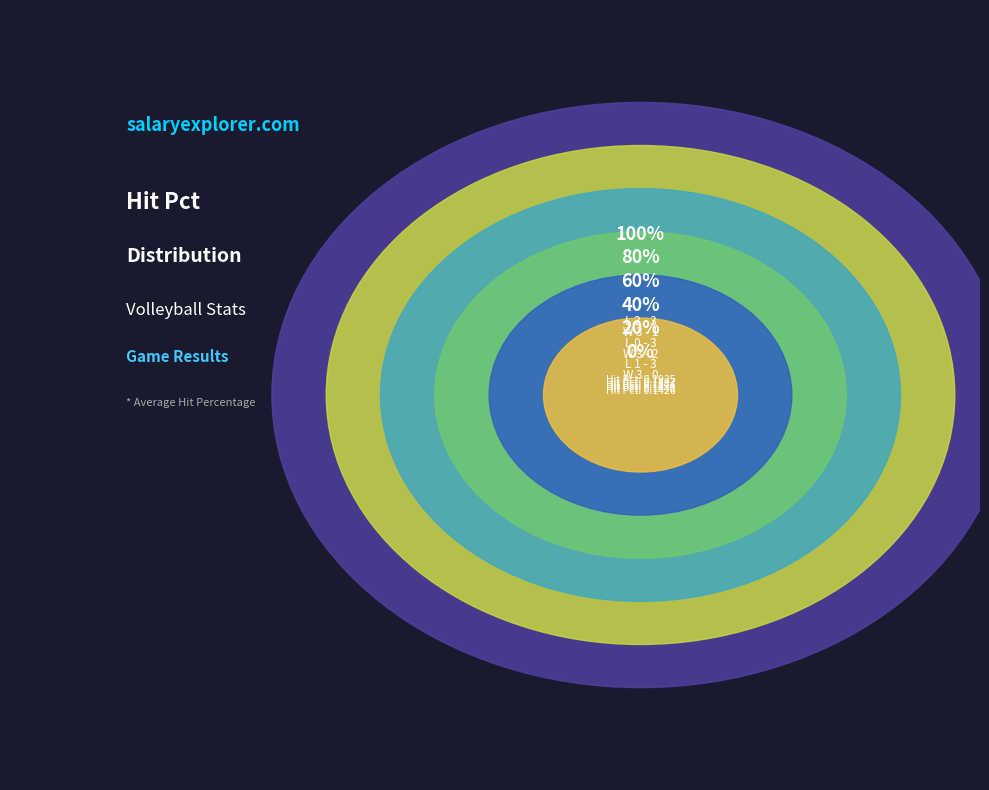

Rank the categories by value from highest to lowest.

L 2 - 3, W 3 - 1, L 0 - 3, W 3 - 2, L 1 - 3, W 3 - 0